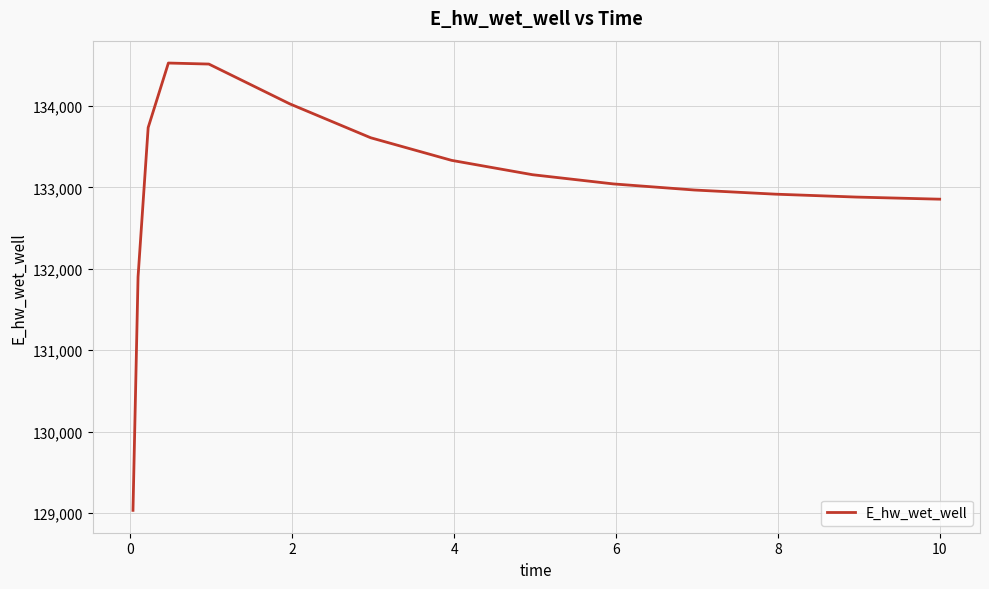

What is the maximum value shown in the chart?

134526.3